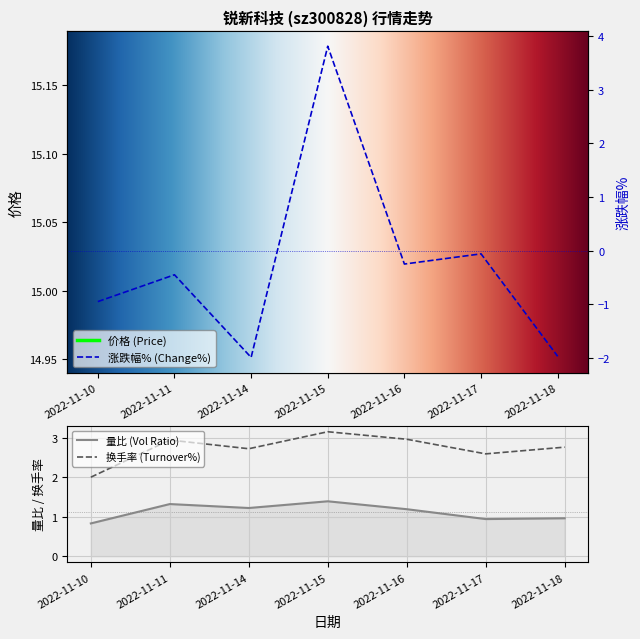

True or false: 量比 and 换手率 intersect in this chart.

False